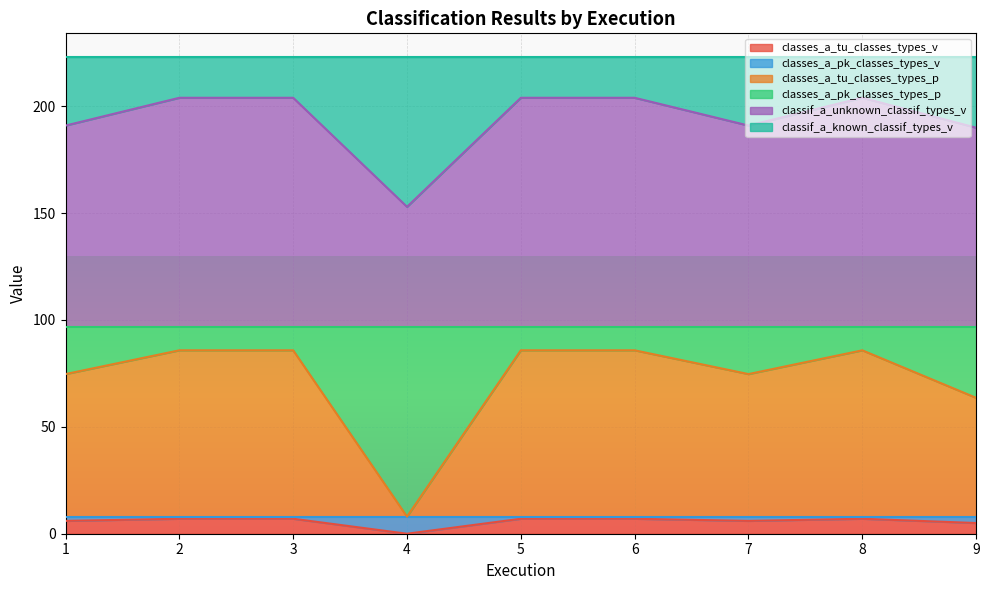

The classes_a_pk_classes_types_v series shows 140.7 at 2. True or false?

False